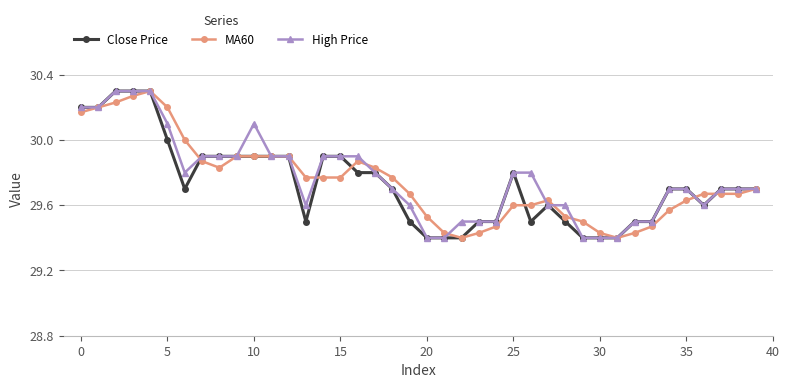

True or false: MA60 has more than 1 interior local peaks.

True